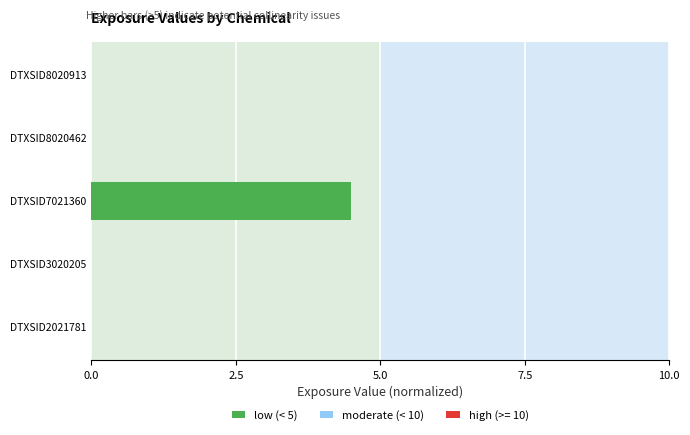

True or false: the data shows 0.0 at DTXSID3020205.

True